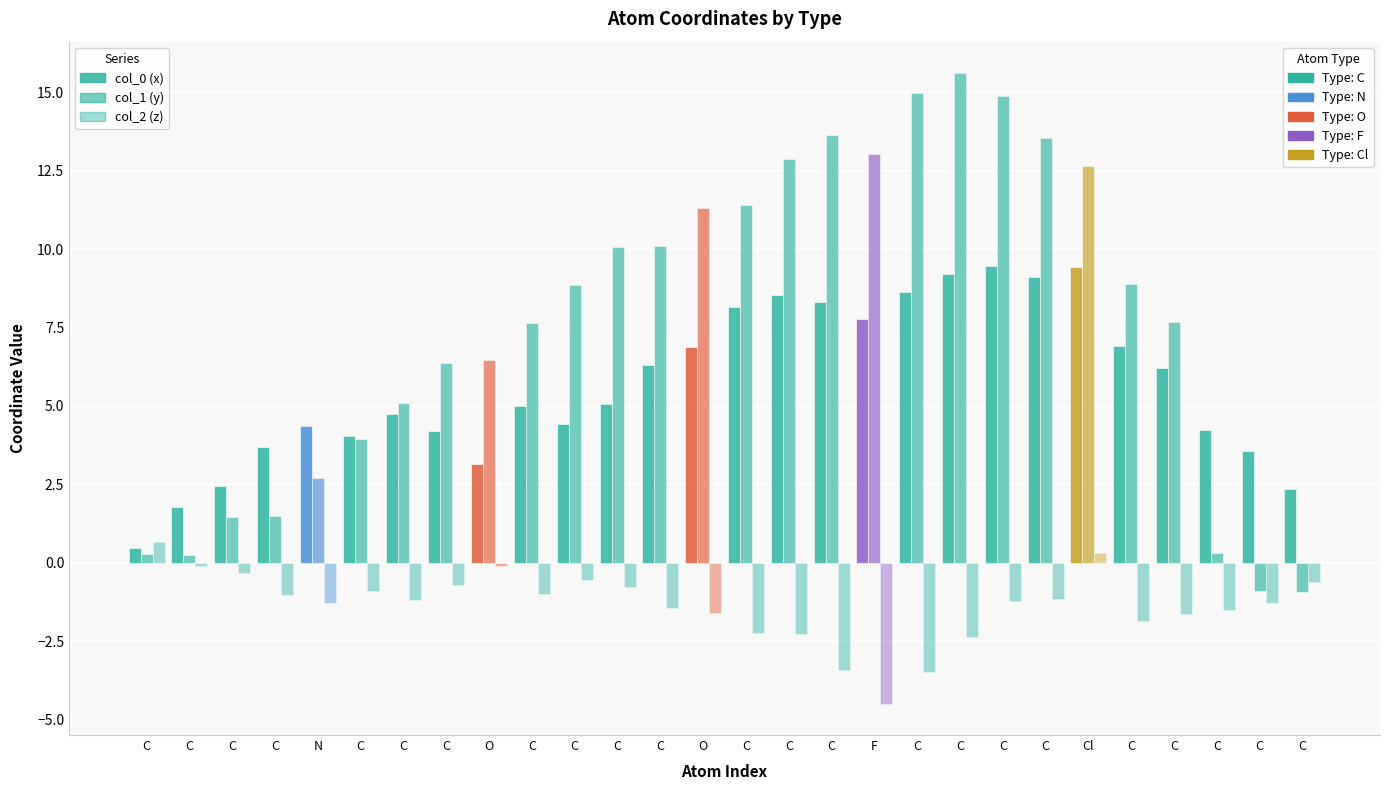

Reading right to left, what are all the values shown in this chart?

col_0: C=2.3	C=3.6	C=4.2	C=6.2	C=6.9	Cl=9.4	C=9.1	C=9.4	C=9.2	C=8.6	F=7.8	C=8.3	C=8.5	C=8.2	O=6.9	C=6.3	C=5.1	C=4.4	C=5.0	O=3.1	C=4.2	C=4.7	C=4.0	N=4.4	C=3.7	C=2.5	C=1.8	C=0.5
col_1: C=-0.9	C=-0.9	C=0.3	C=7.7	C=8.9	Cl=12.6	C=13.5	C=14.9	C=15.6	C=15.0	F=13.0	C=13.6	C=12.9	C=11.4	O=11.3	C=10.1	C=10.1	C=8.9	C=7.6	O=6.5	C=6.4	C=5.1	C=4.0	N=2.7	C=1.5	C=1.5	C=0.3	C=0.3
col_2: C=-0.6	C=-1.3	C=-1.5	C=-1.6	C=-1.9	Cl=0.3	C=-1.2	C=-1.2	C=-2.4	C=-3.5	F=-4.5	C=-3.4	C=-2.3	C=-2.2	O=-1.6	C=-1.4	C=-0.8	C=-0.6	C=-1.0	O=-0.1	C=-0.7	C=-1.2	C=-0.9	N=-1.3	C=-1.0	C=-0.3	C=-0.1	C=0.7